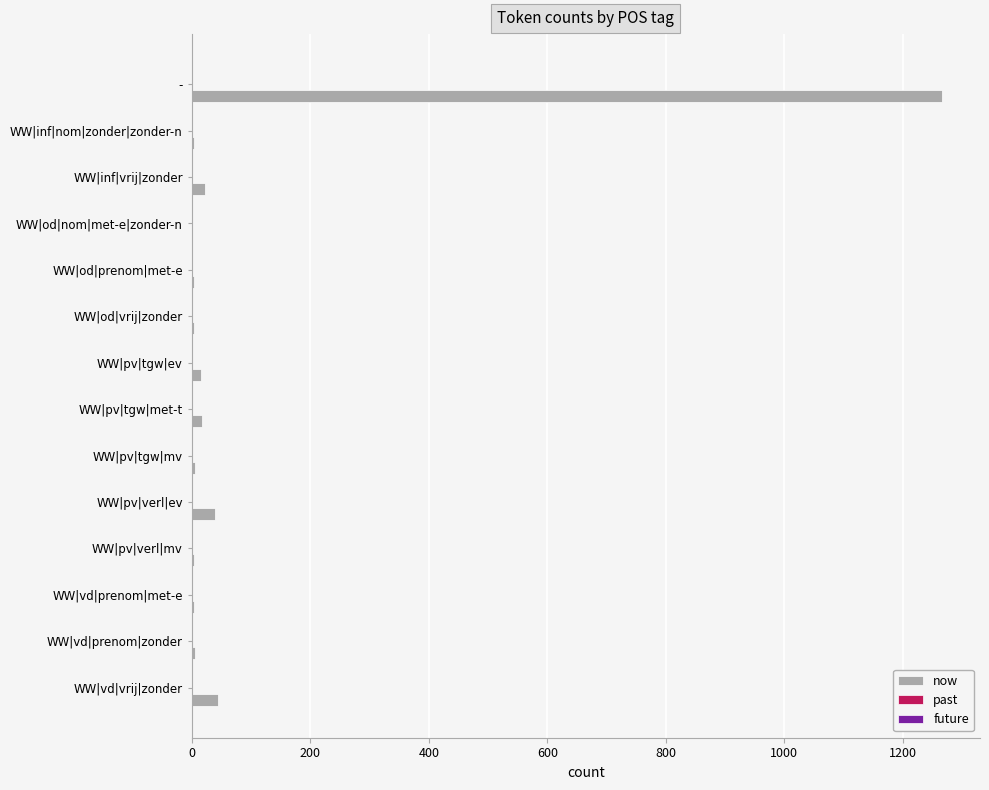

What is the maximum value shown in the chart?

1267